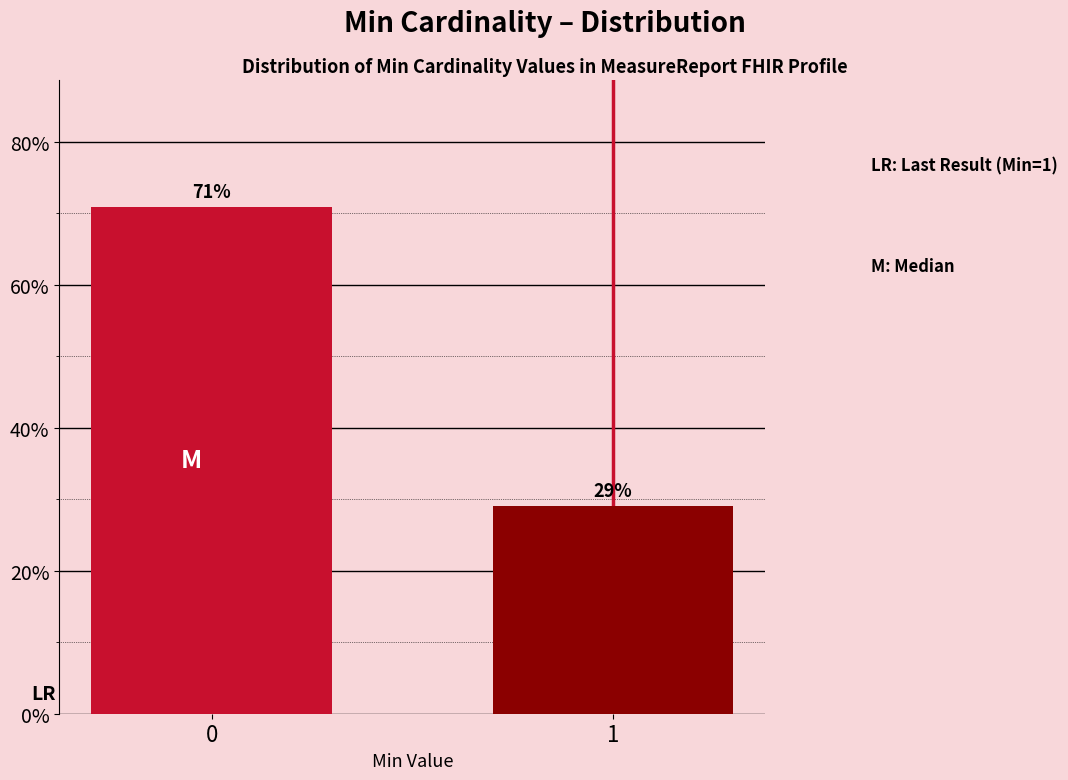

What is the ratio of the value at 0 to the value at 1?

2.4